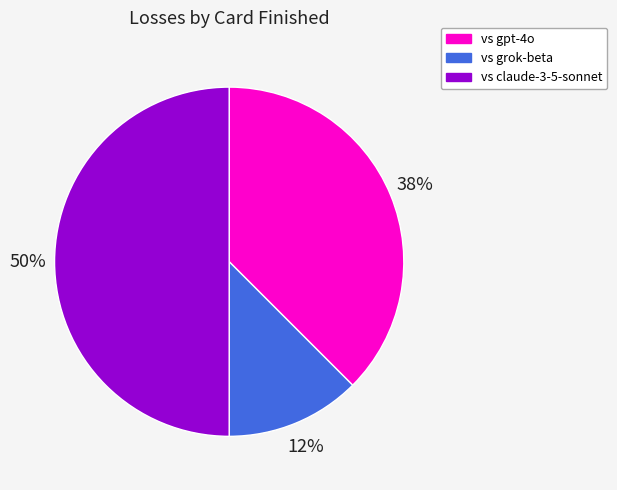

Combined, do vs grok-beta and vs claude-3-5-sonnet account for over 50%?

Yes